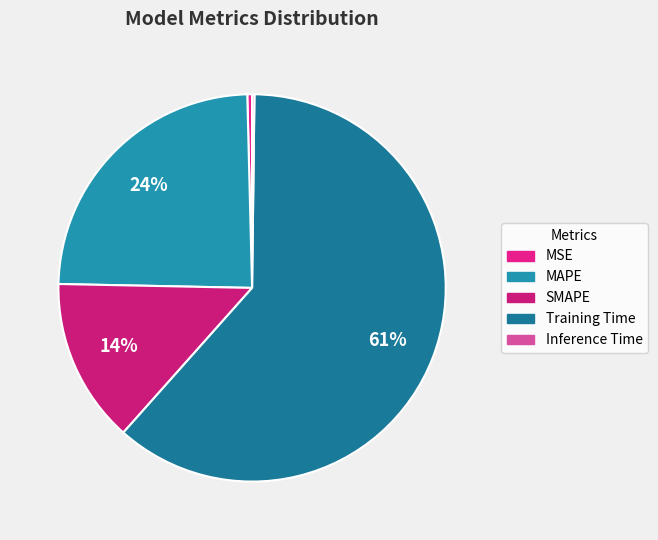

To the nearest percent, what percentage of the pie is MAPE?

24%